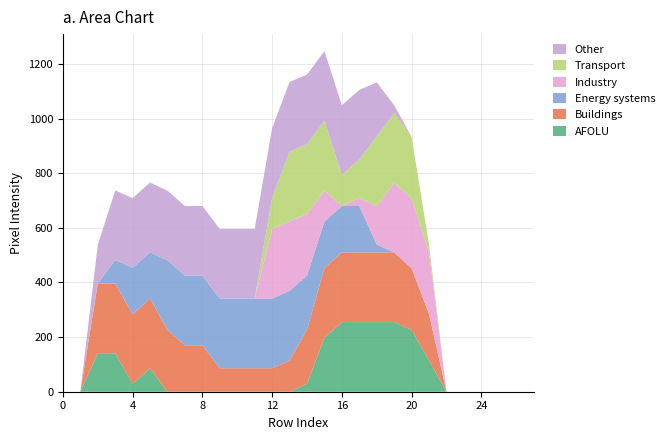

Reading left to right, transcribe all the data shown in this chart.

col_14: 0	0	141	141	29	86	0	0	0	0	0	0	0	0	29	198	255	255	255	255	226	114	0	0	0	0	0	0
col_13: 0	0	255	255	255	255	226	170	170	86	86	86	86	114	198	255	255	255	255	255	226	170	0	0	0	0	0	0
col_11: 0	0	0	86	170	170	255	255	255	255	255	255	255	255	198	170	170	170	29	0	0	0	0	0	0	0	0	0
col_18: 0	0	0	0	0	0	0	0	0	0	0	0	255	255	226	114	0	29	141	255	255	226	0	0	0	0	0	0
col_20: 0	0	0	0	0	0	0	0	0	0	0	0	114	255	255	255	114	141	255	255	226	29	0	0	0	0	0	0
col_12: 0	0	141	255	255	255	255	255	255	255	255	255	255	255	255	255	255	255	198	29	0	0	0	0	0	0	0	0